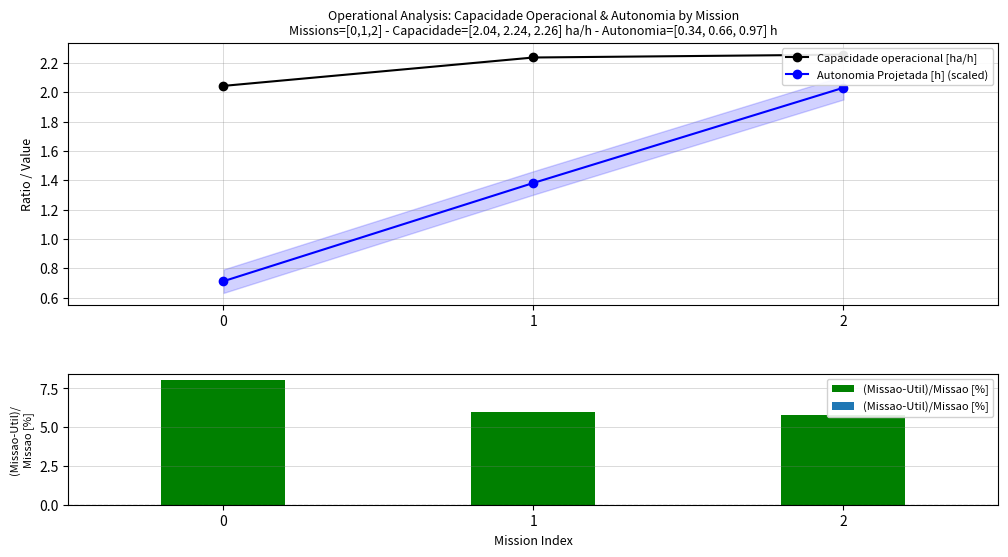

Which has a higher value, 2 or 0?

2